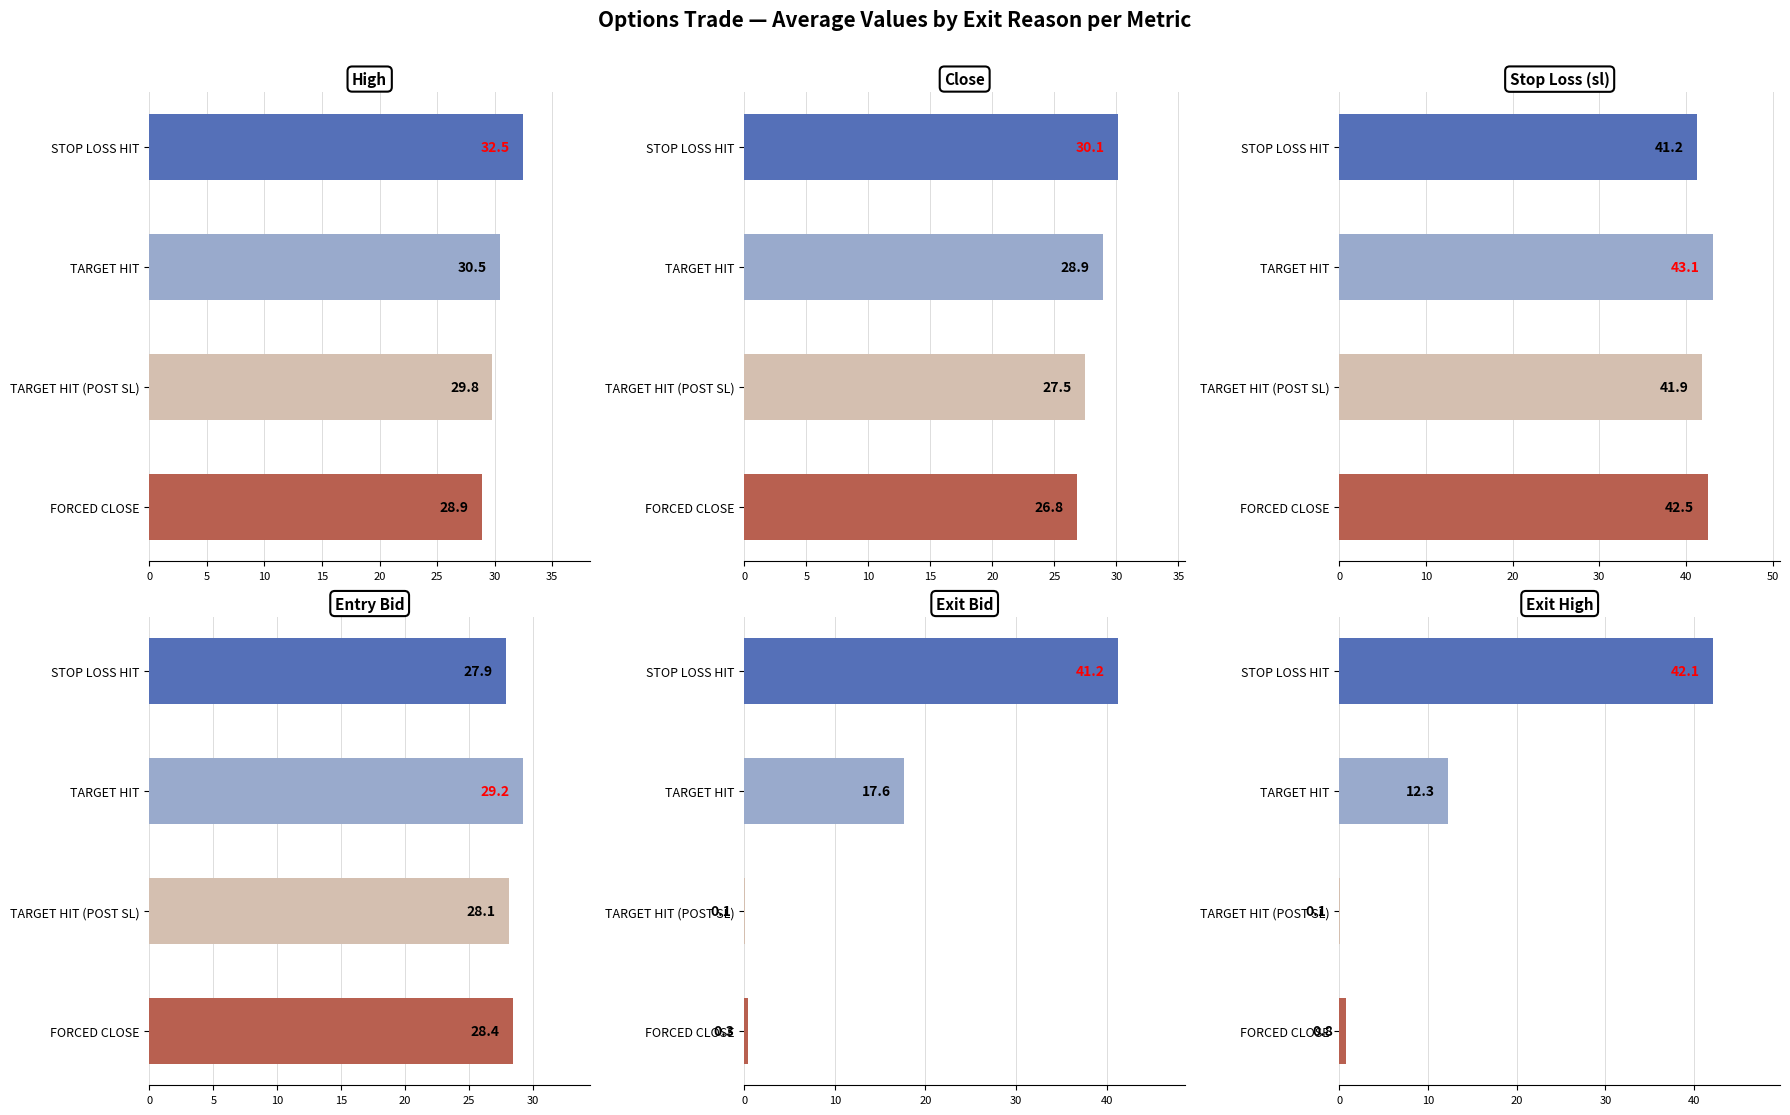

Is it true that TARGET HIT (POST SL) equals 0.1 at exit_bid?

True